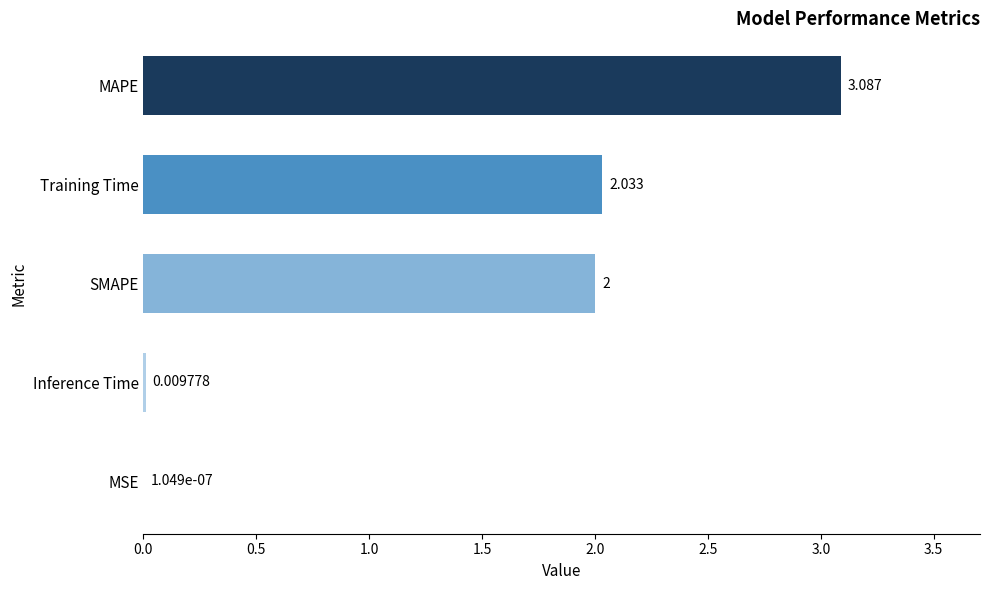

How many data points does each series have?

5